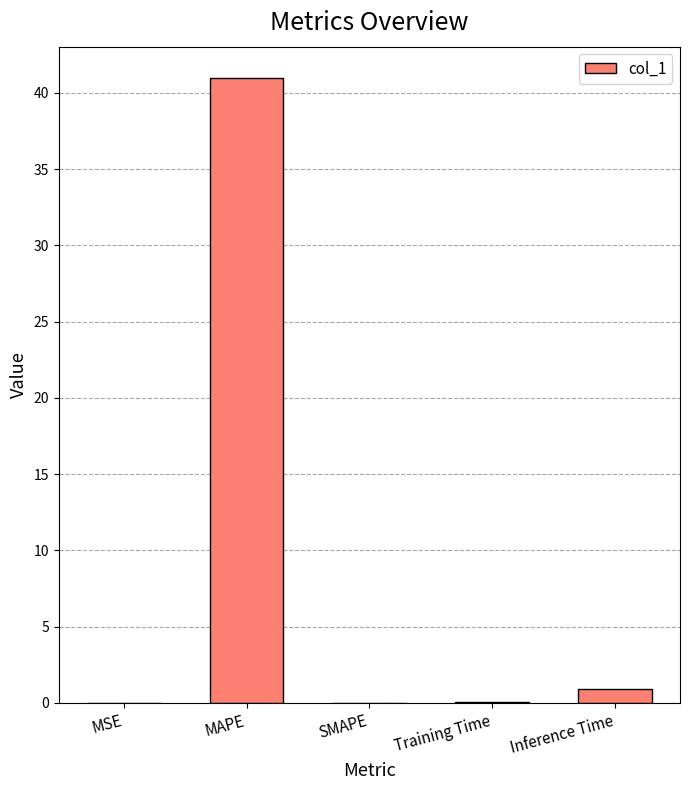

Does the chart contain stacked bars?

No